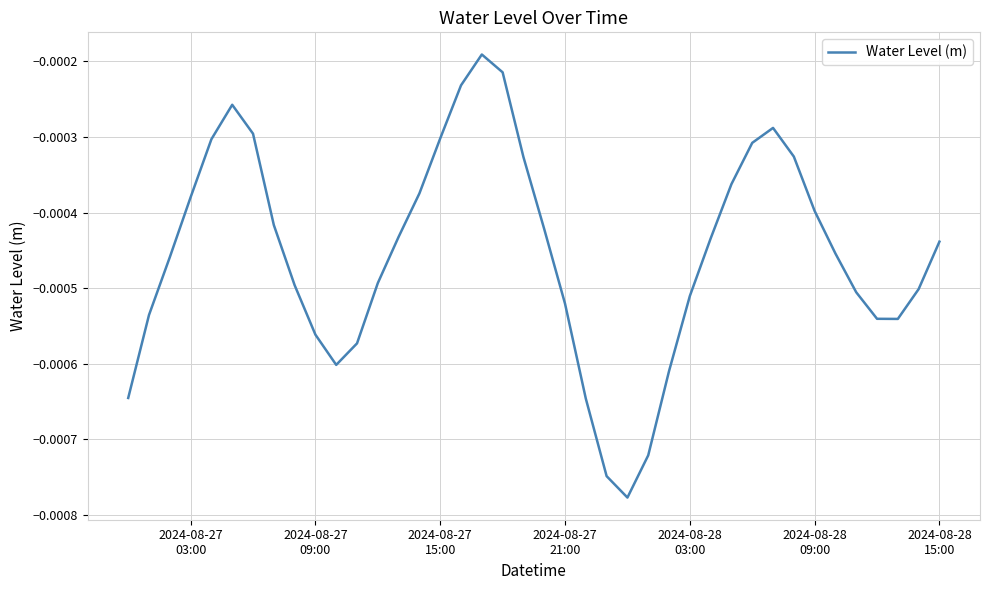

Does the chart have visible grid lines?

Yes